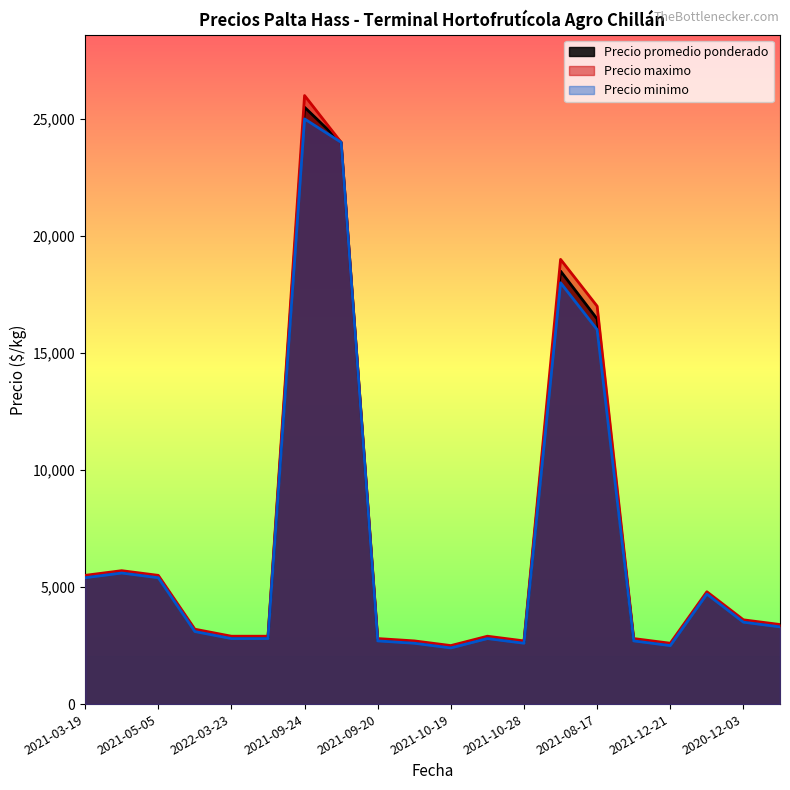

At which label is Precio minimo closest to 13700?

2021-08-17